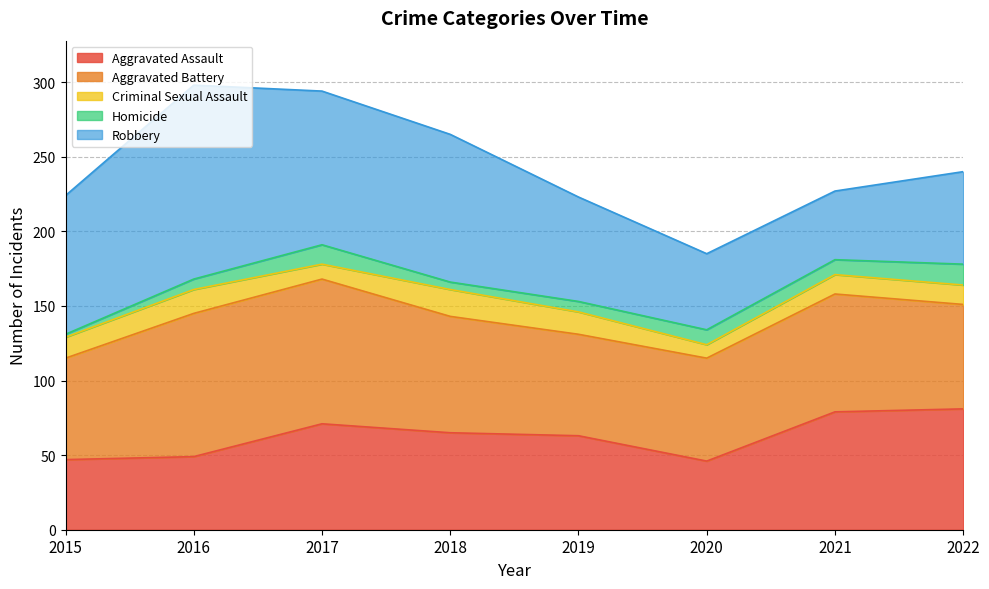

At how many categories does at least one series exceed 122?

1